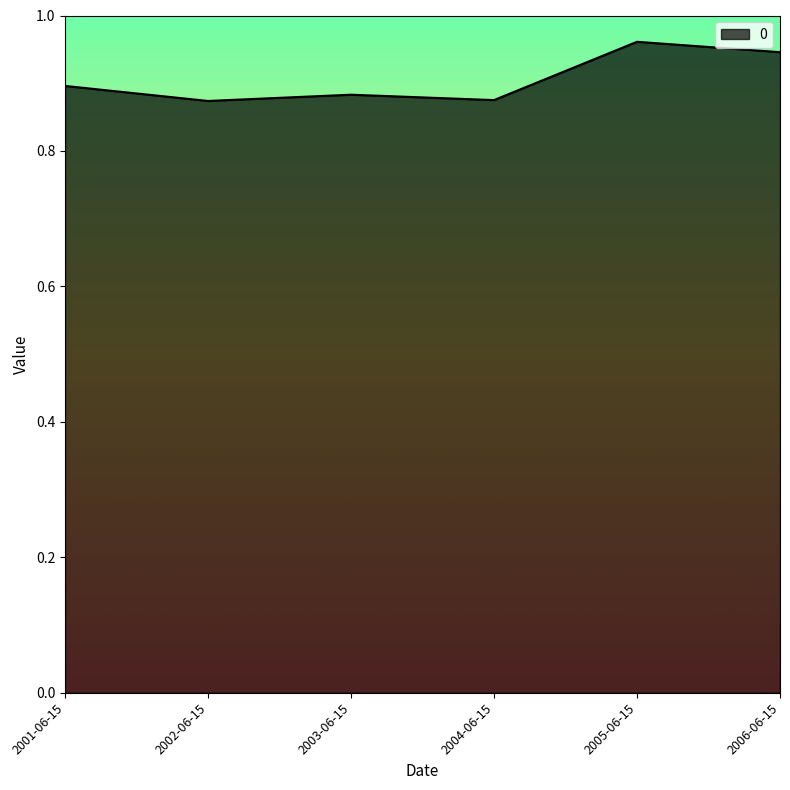

What position from the right is 2006-06-15?

1